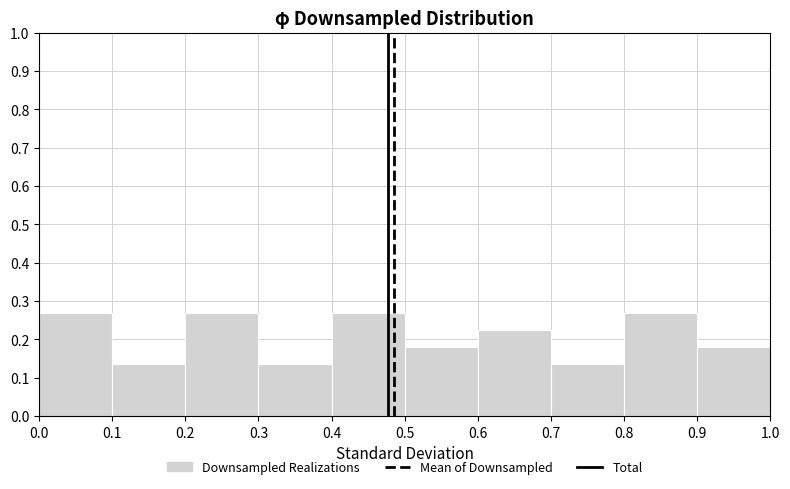

What is the height of the bar covering 0.0 to 0.1 on the x-axis? The values are not printed on the chart, so give them approximately, as read against the axis.

0.27